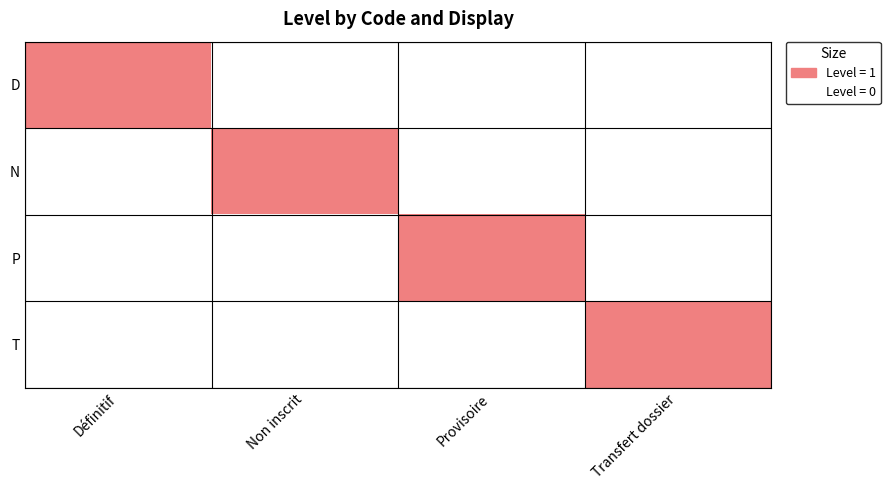

How many distinct data groups are displayed?

4